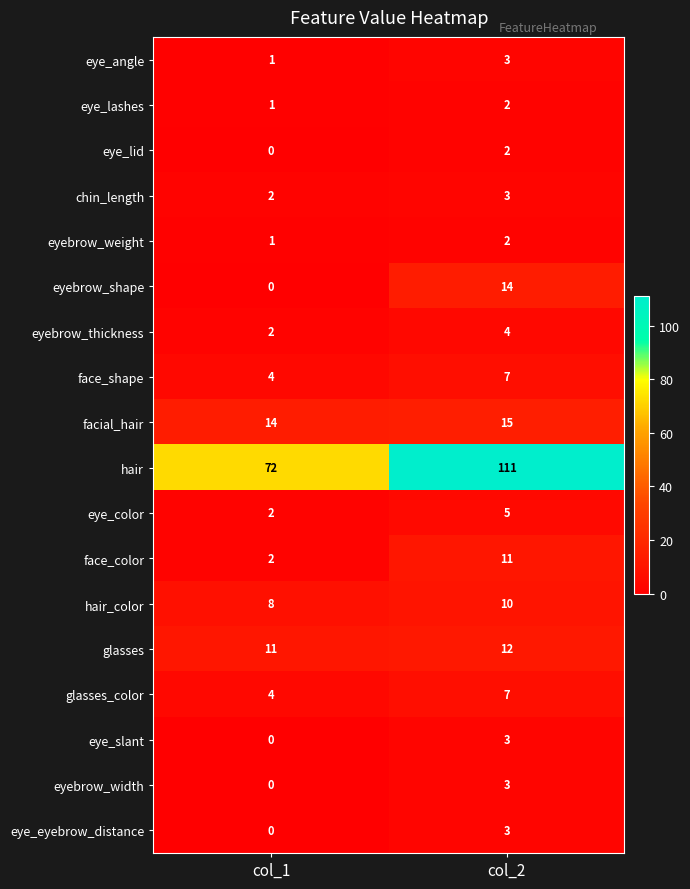

What is the greatest value displayed?

111